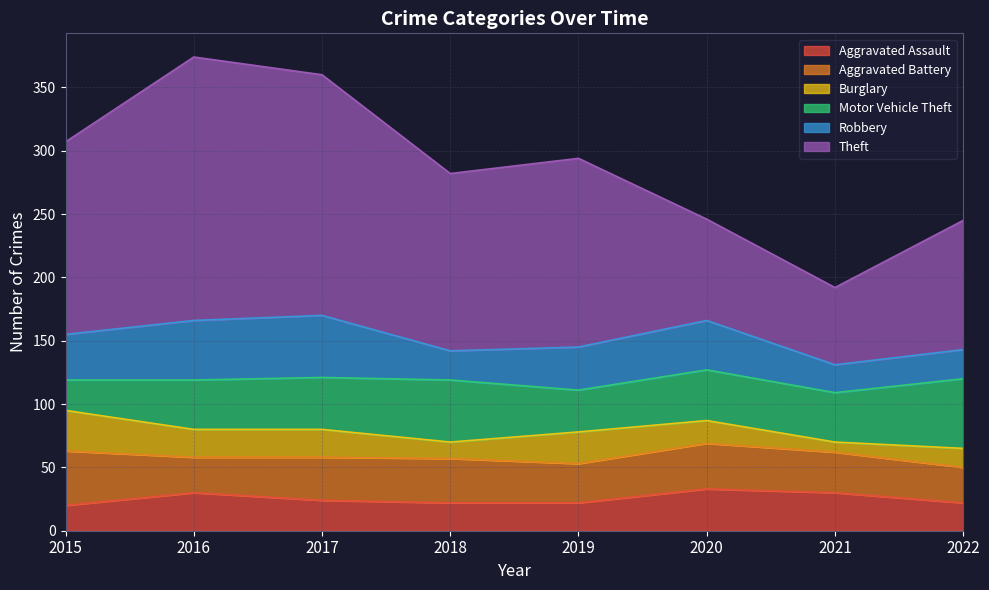

What is the maximum value for Aggravated Battery?

43